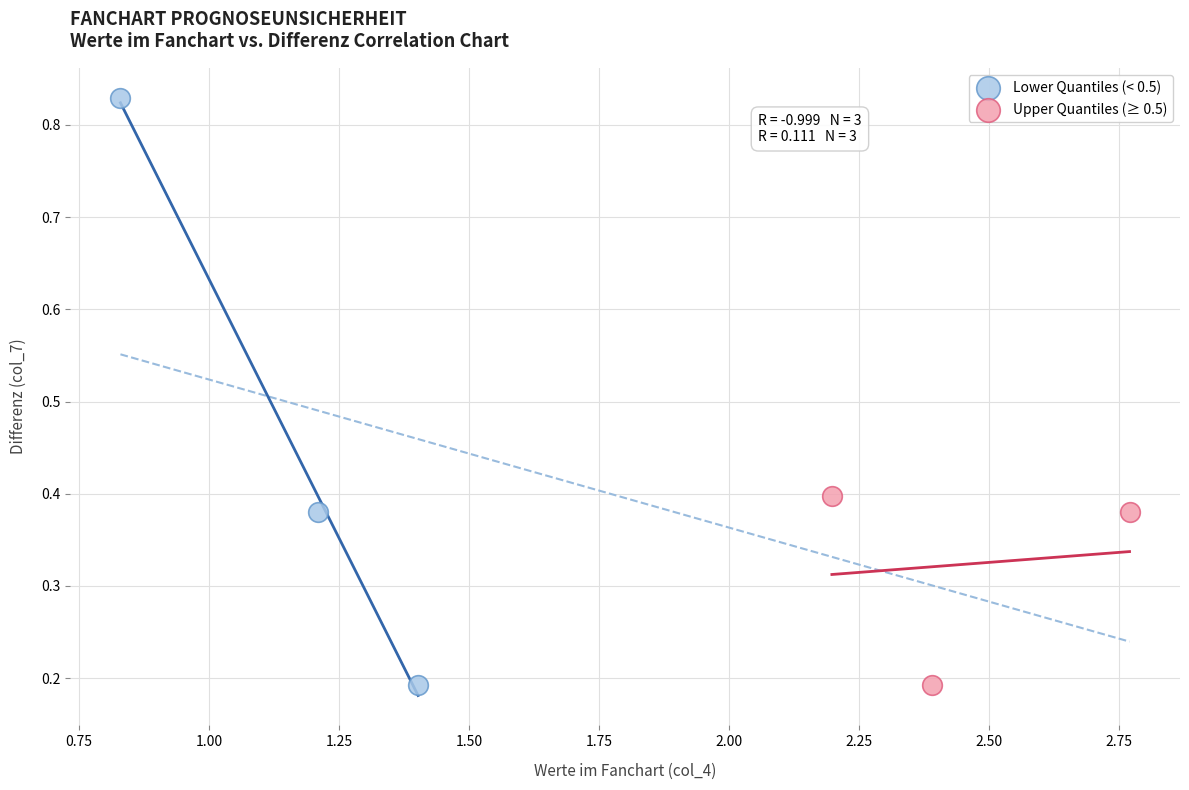

Which series contains the highest Y value?

Lower Quantiles (< 0.5)